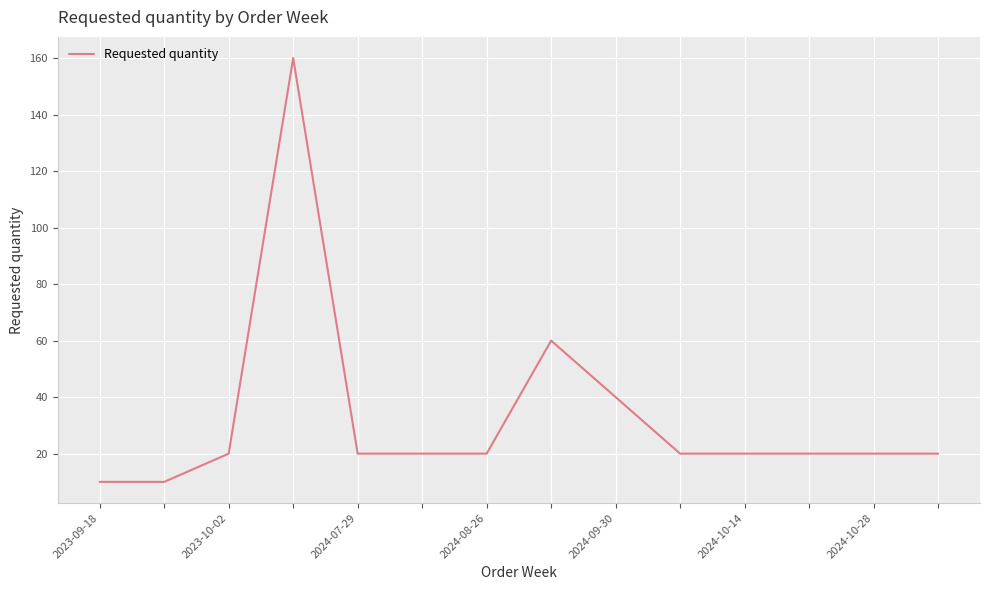

What is the difference between the maximum and second lowest values?

150